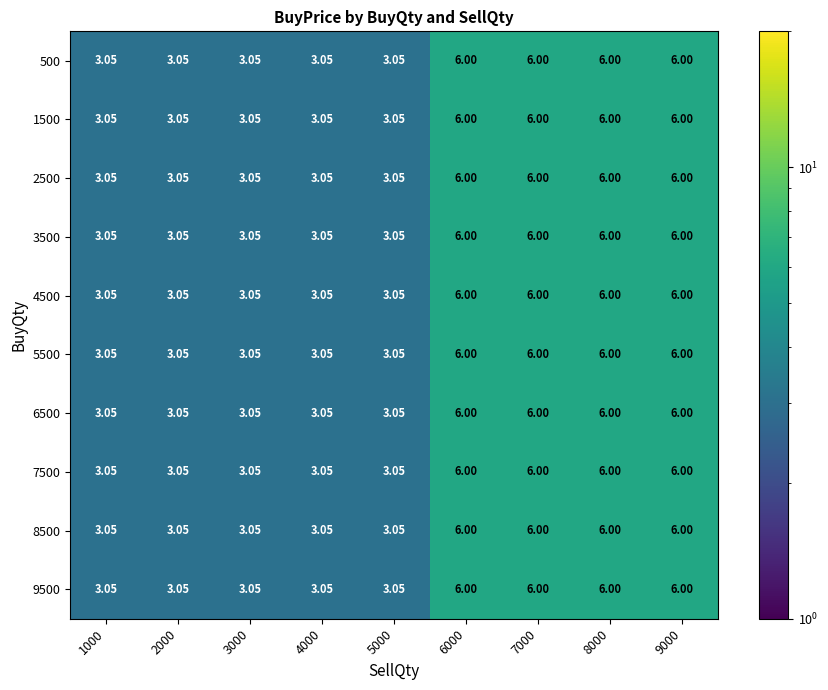

Is the value of 9500 at 6000 greater than the value of 5500 at 5000?

Yes